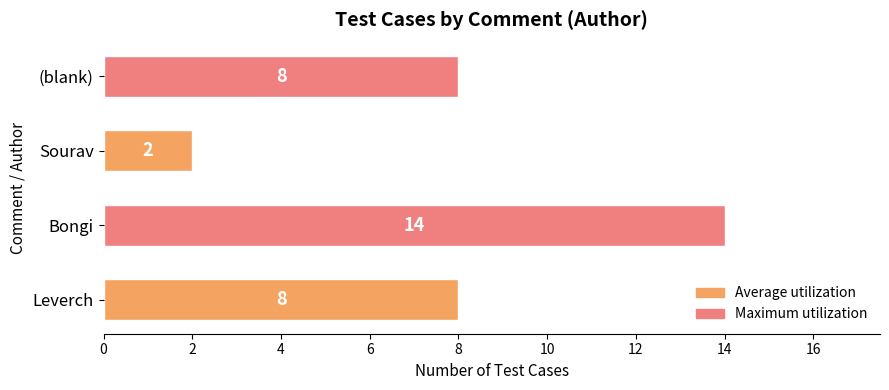

What is the change in value from Leverch to Bongi?

+6